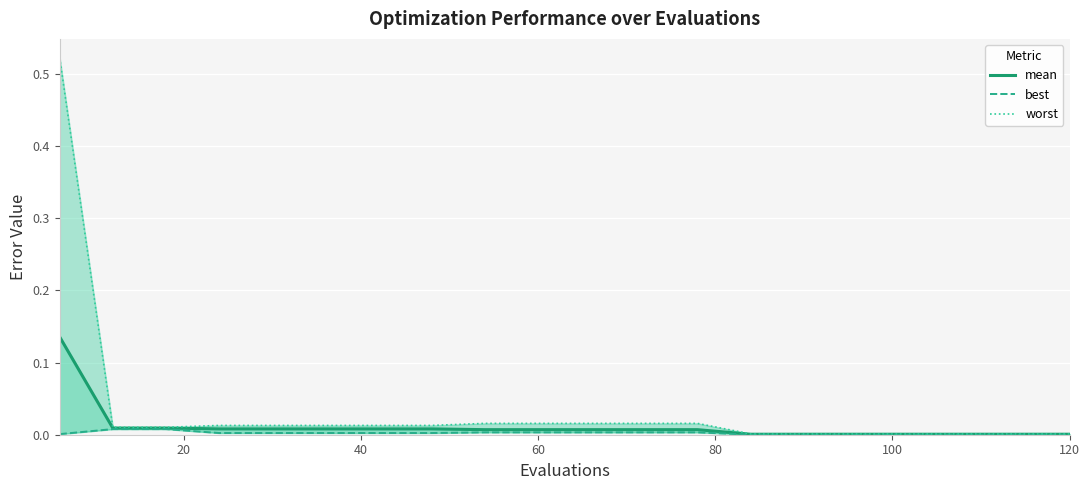

True or false: mean and worst intersect in this chart.

False